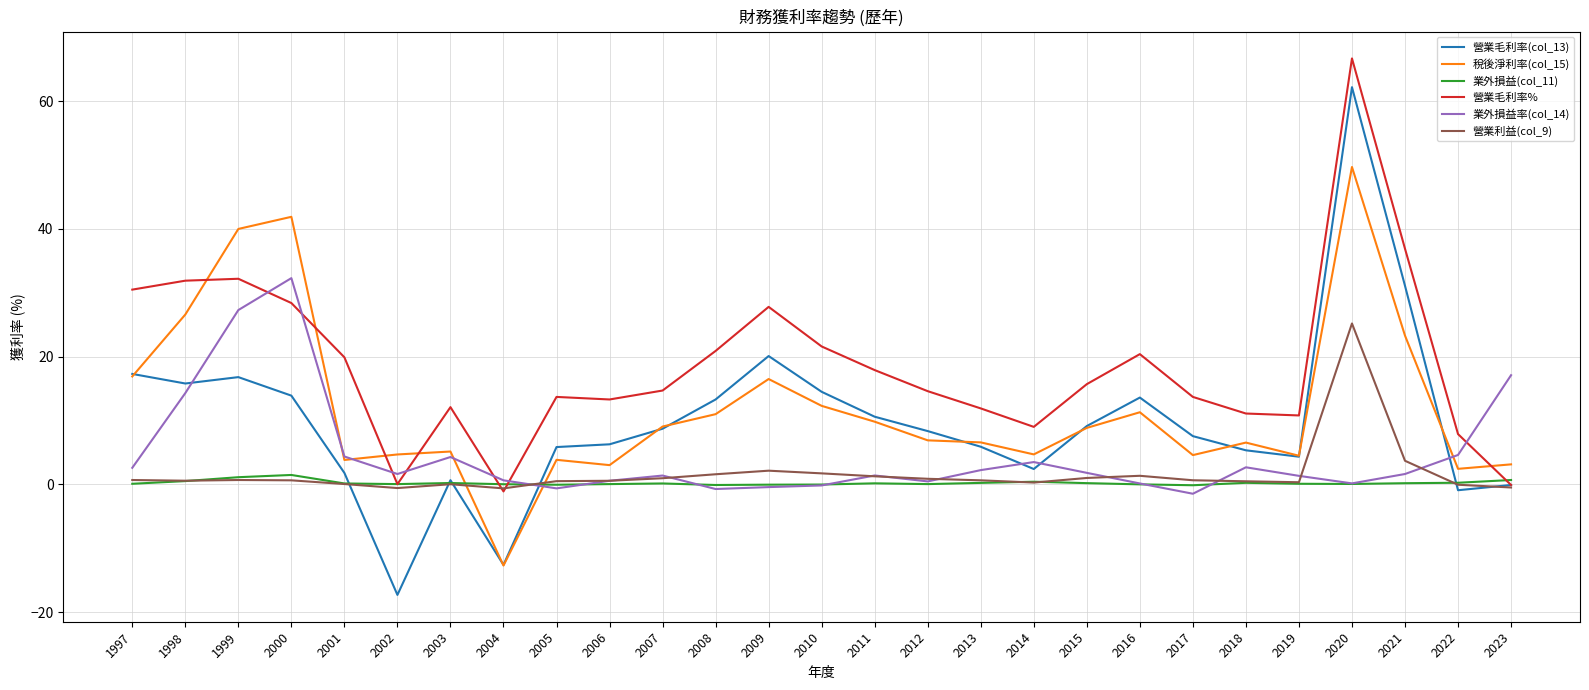

What is the spread (max minus min) of values at 2016?

20.4